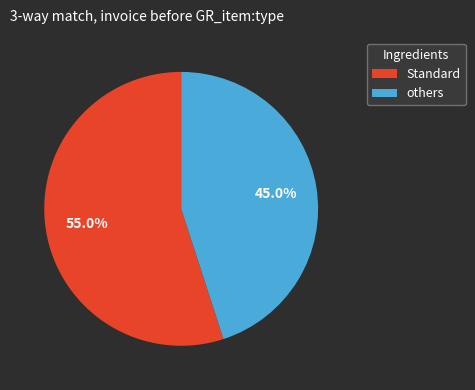

What is the smallest slice in the pie chart?

others